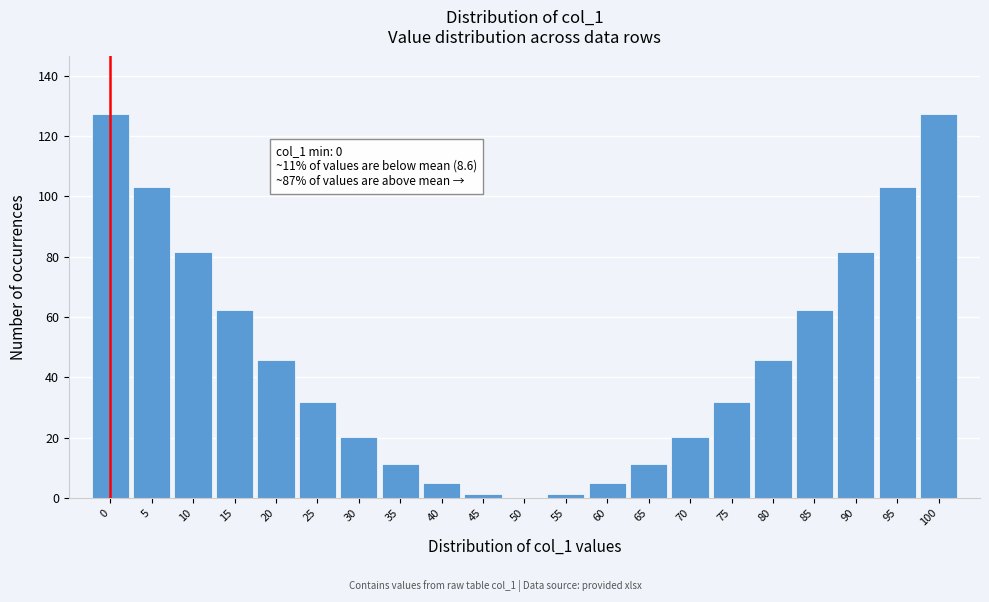

Reading left to right, extract all data points from this chart.

0=127.3	5=103.1	10=81.5	15=62.4	20=45.8	25=31.8	30=20.4	35=11.5	40=5.1	45=1.3	50=0.0	55=1.3	60=5.1	65=11.5	70=20.4	75=31.8	80=45.8	85=62.4	90=81.5	95=103.1	100=127.3